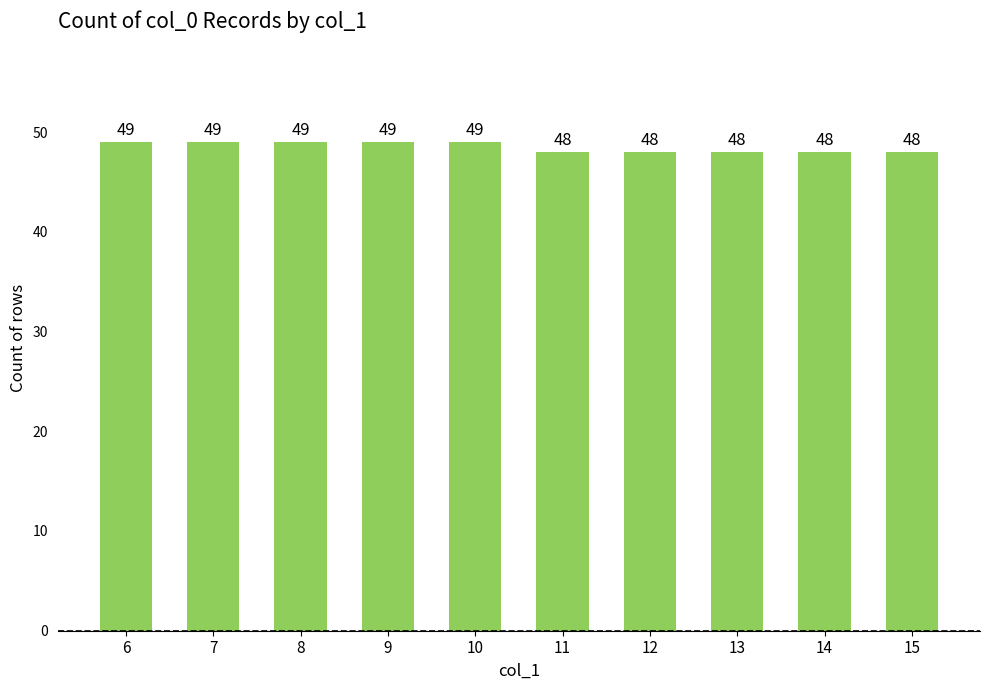

How many values are below 49?

5